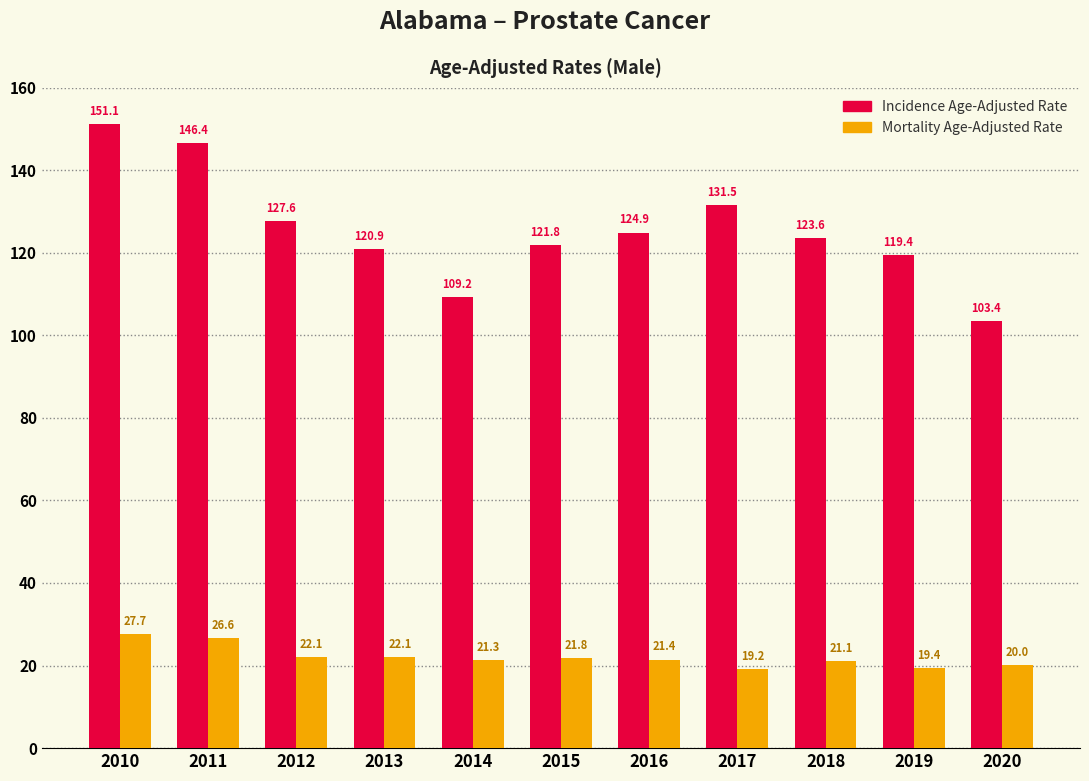

What is the value of the Mortality Age-Adjusted Rate bar at the 3rd from the left?

22.1